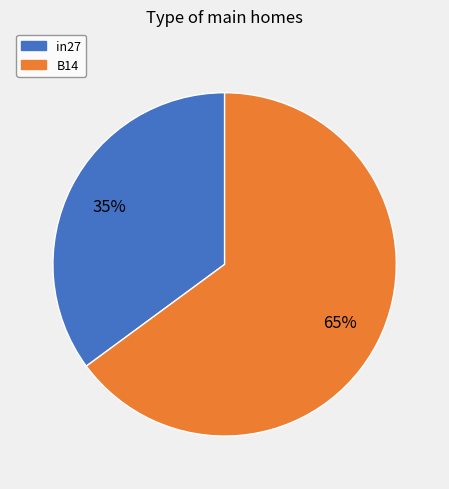

Is there any slice that represents more than half of the pie?

Yes